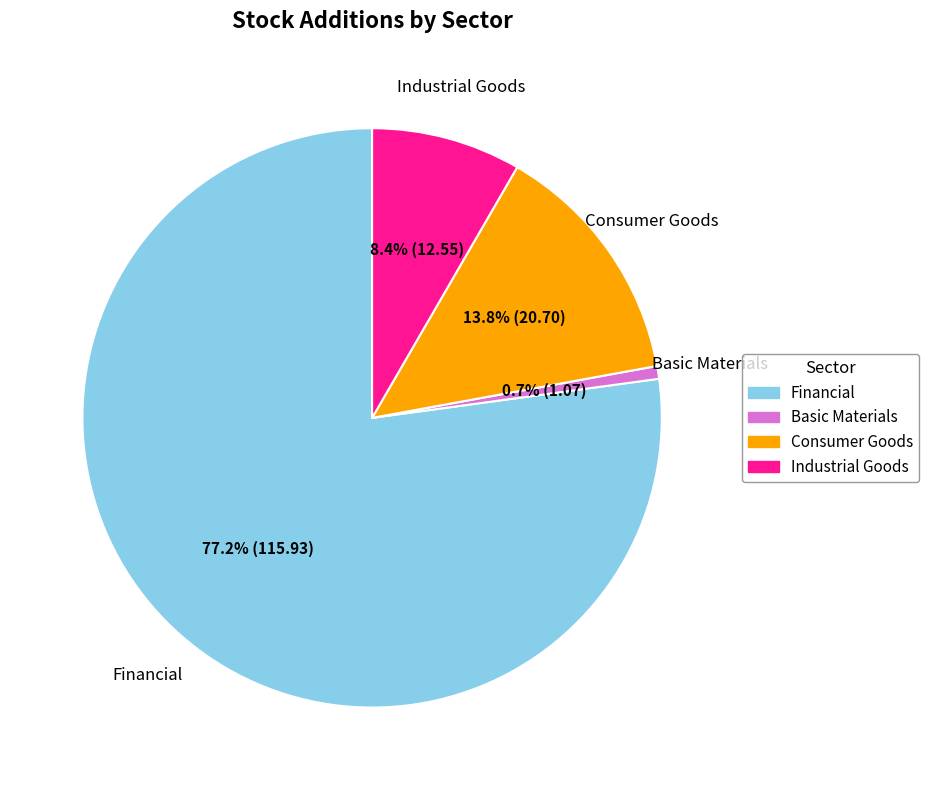

How many segments does this pie chart have?

4